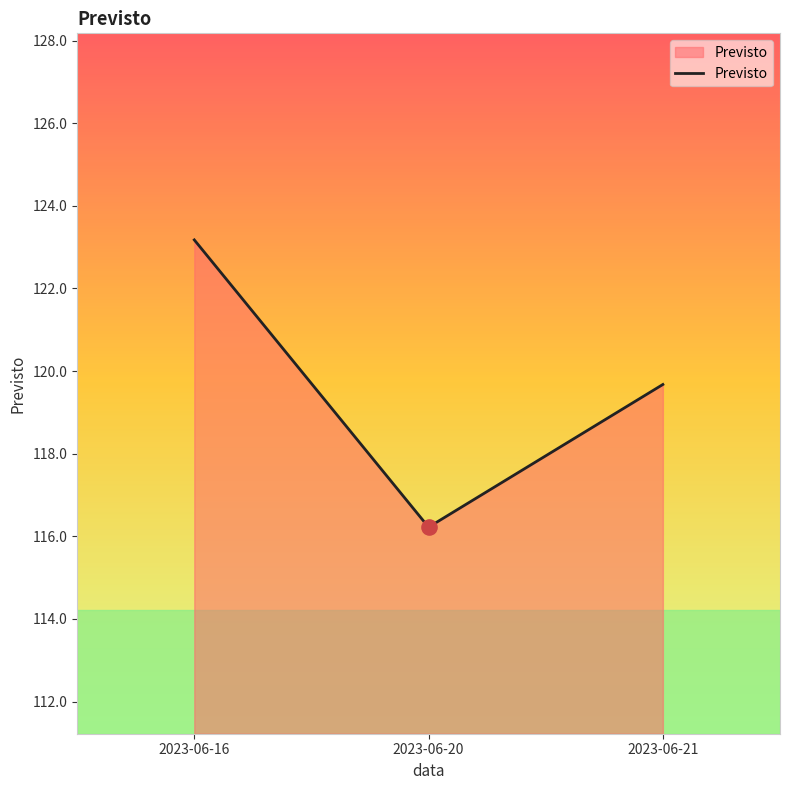

Which has a higher value, 2023-06-16 or 2023-06-20?

2023-06-16